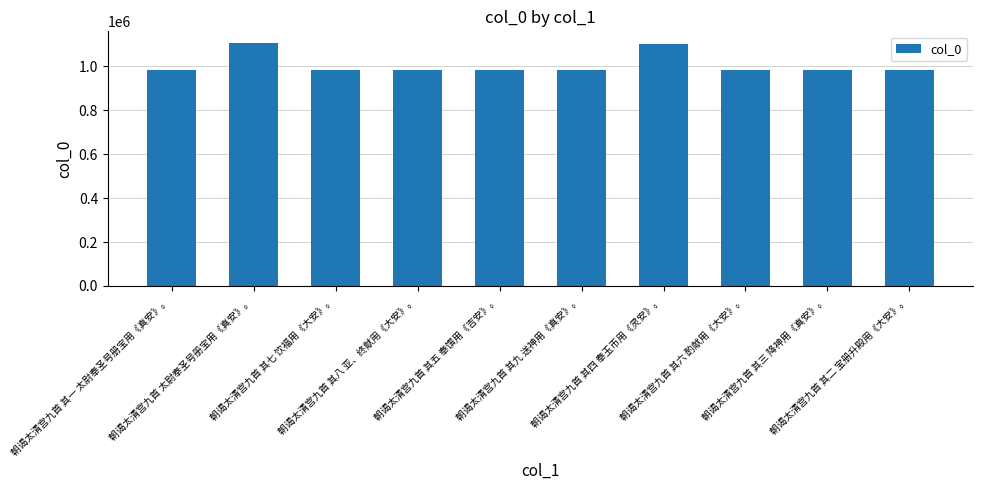

The value at 朝谒太清宫九首 其六 酌献用《大安》。 is 982125. True or false?

True